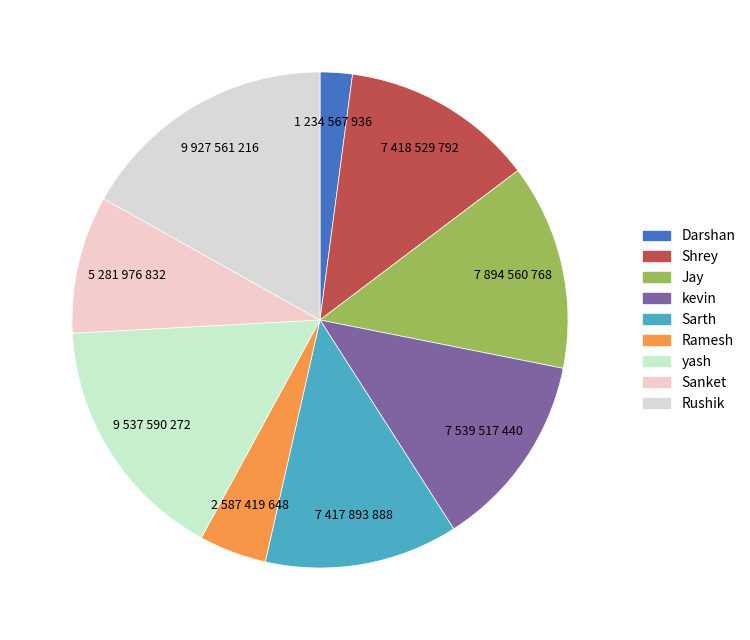

Rank the categories by value from highest to lowest.

Rushik, yash, Jay, kevin, Shrey, Sarth, Sanket, Ramesh, Darshan